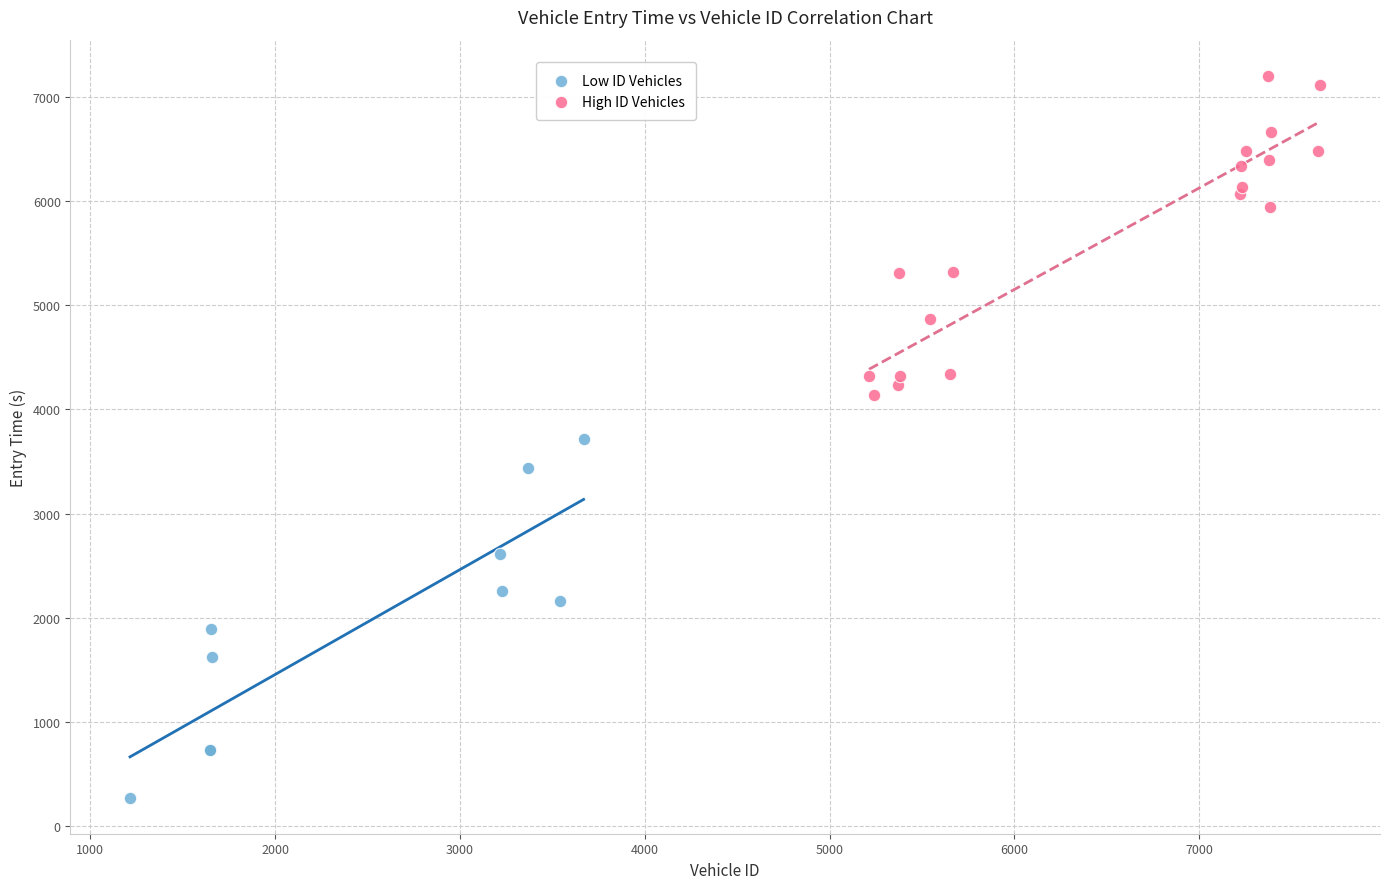

Which series has the widest spread of Y values?

Low ID Vehicles